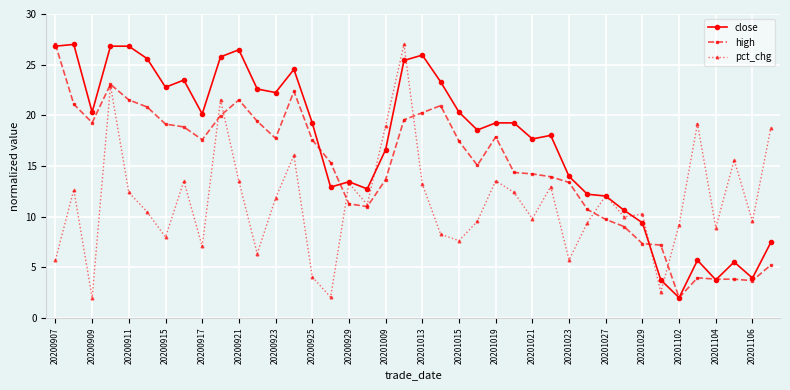

What is the minimum value shown in the chart?

2.0